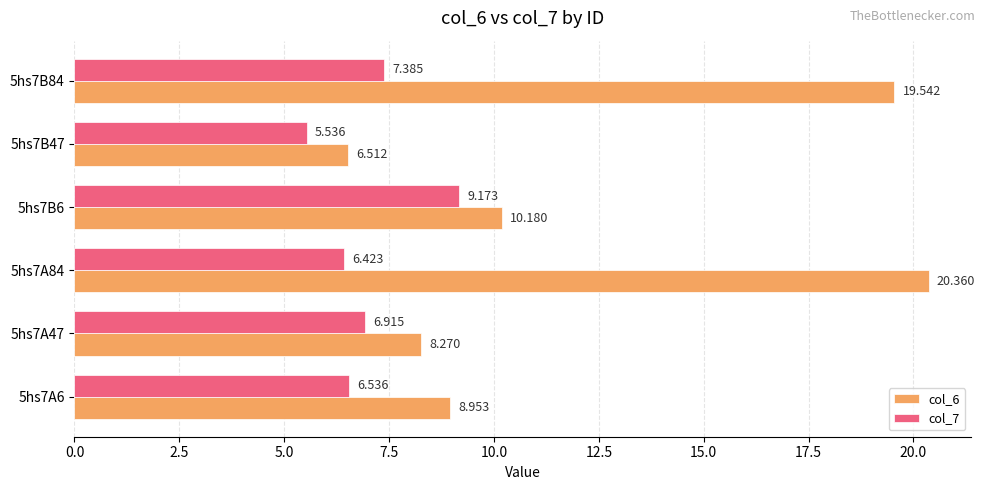

How many data points in col_6 are above 10?

3